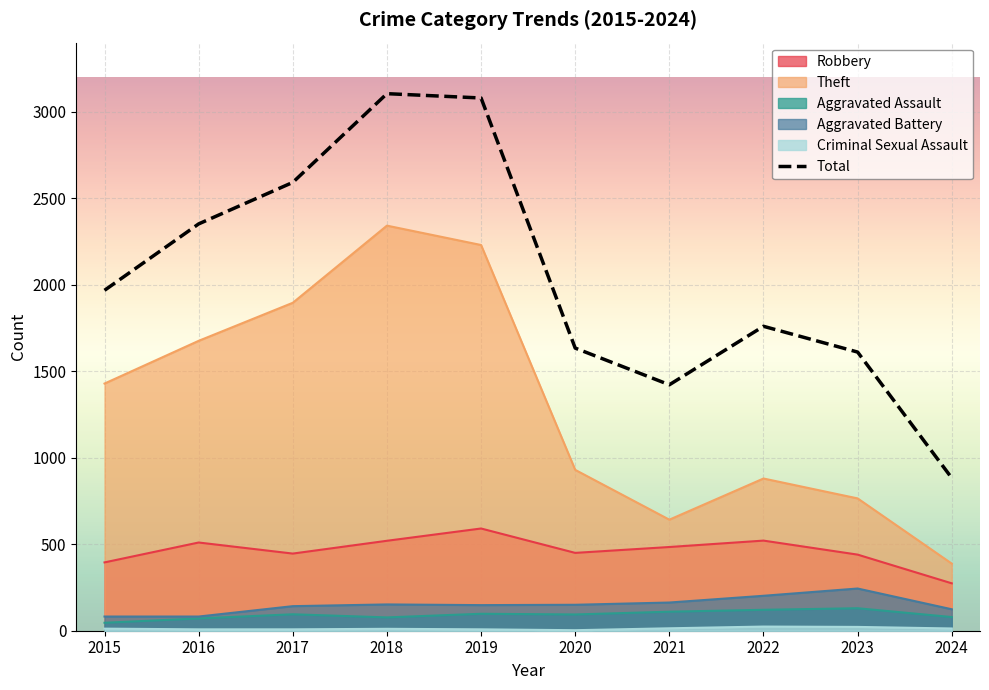

Between 2022 and 2020, which is larger?

2022